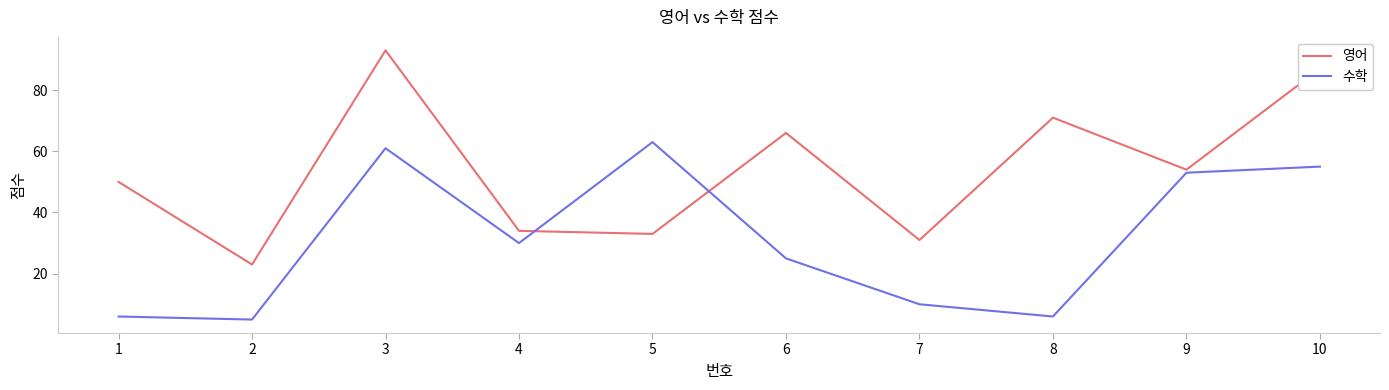

Which series has the widest spread of values?

영어